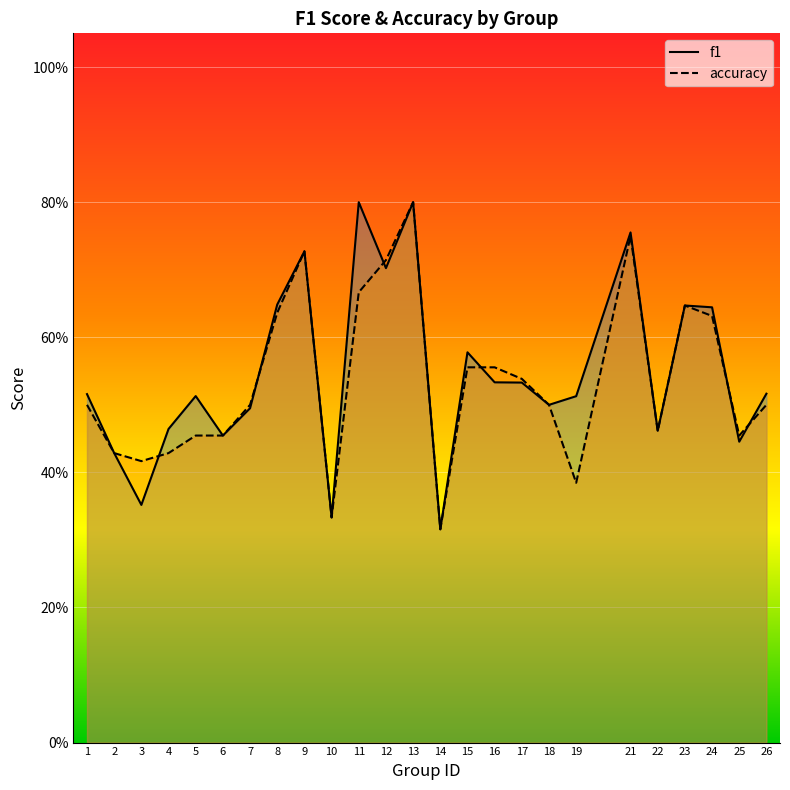

Where is the first local minimum for accuracy?

3